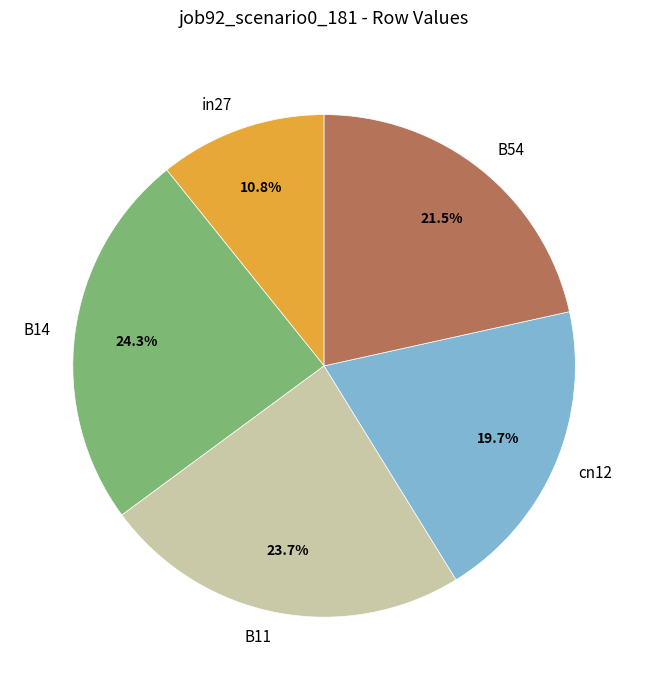

Count the number of slices in the pie.

5